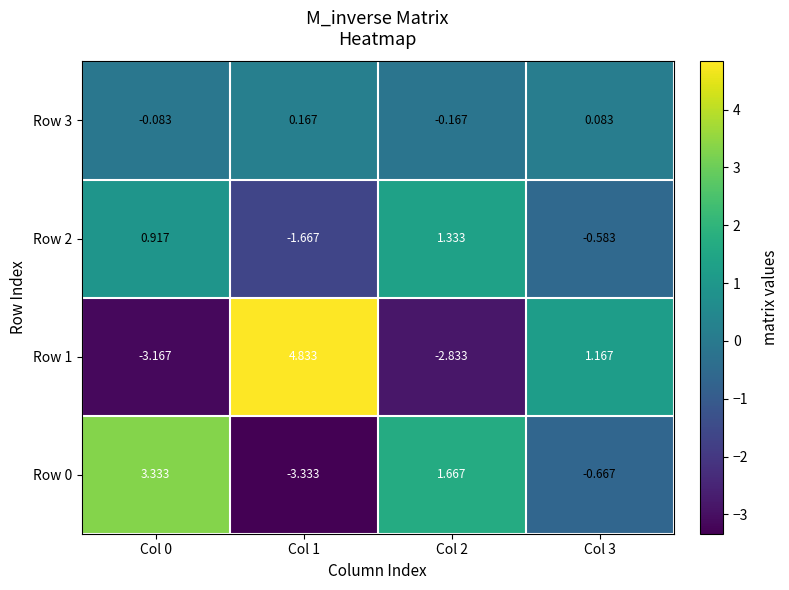

Is the value of Row 2 at Col 0 greater than the value of Row 3 at Col 0?

Yes